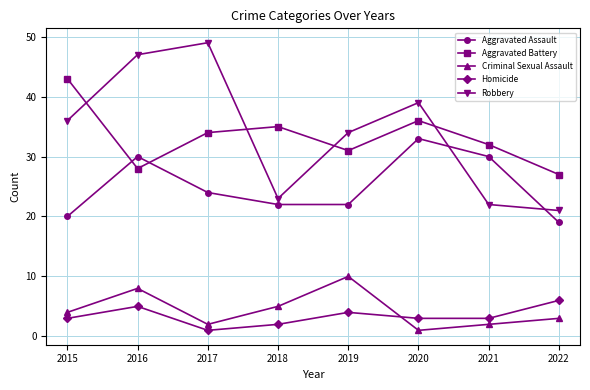

How many interior local peaks does the Aggravated Battery series have?

2